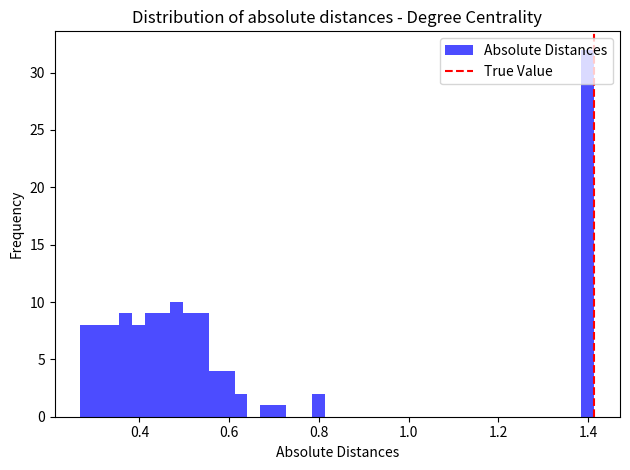

Around what value on the x-axis is the tallest bar? Give the approximate position of its centre, as read against the axis.

1.40